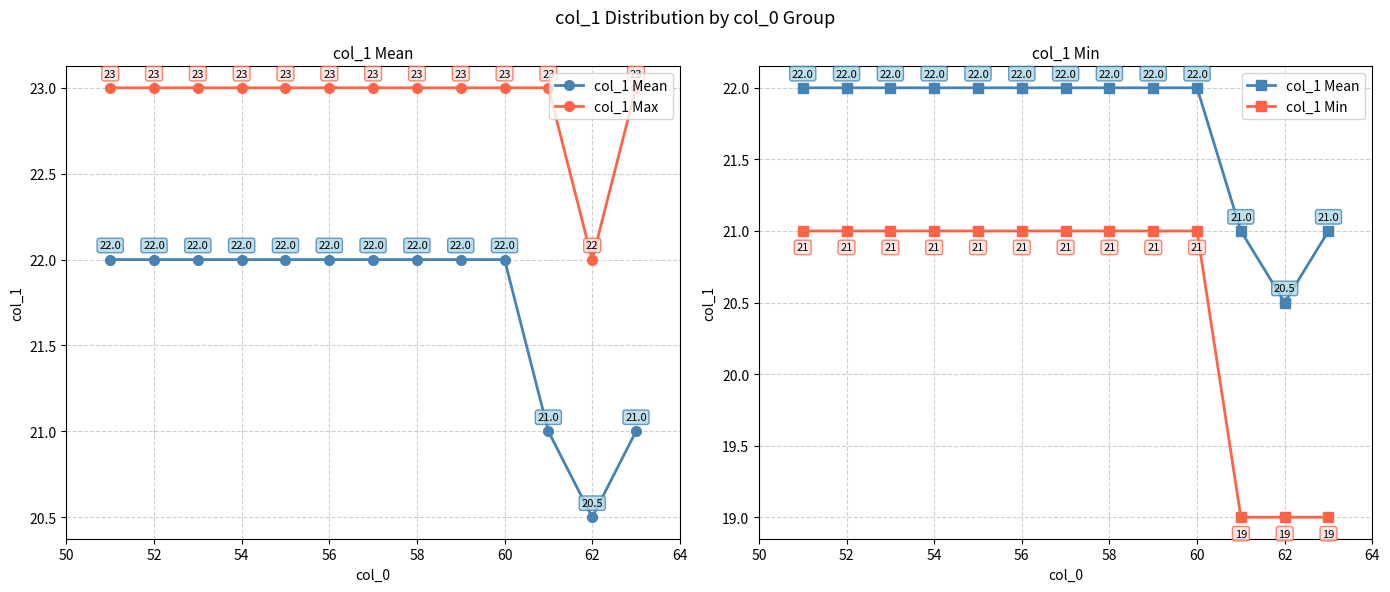

Count the number of data series in this chart.

3